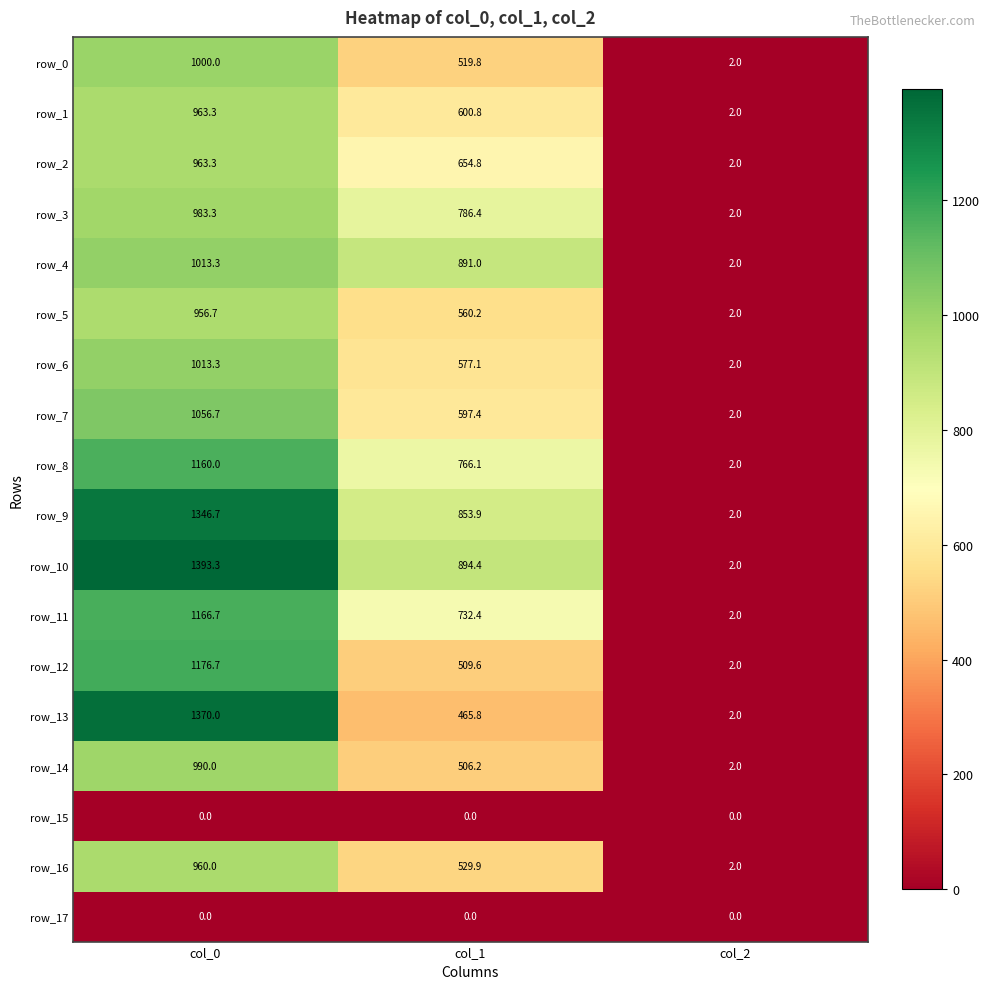

What is the approximate value of row_0 at col_0?

1000.0